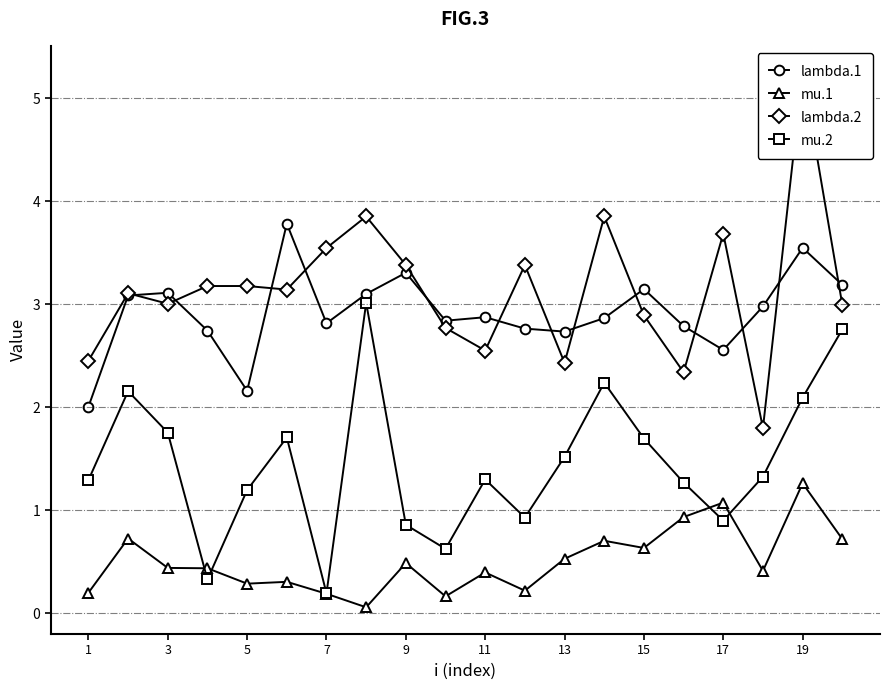

How many values in the mu.2 series are below 1?

6